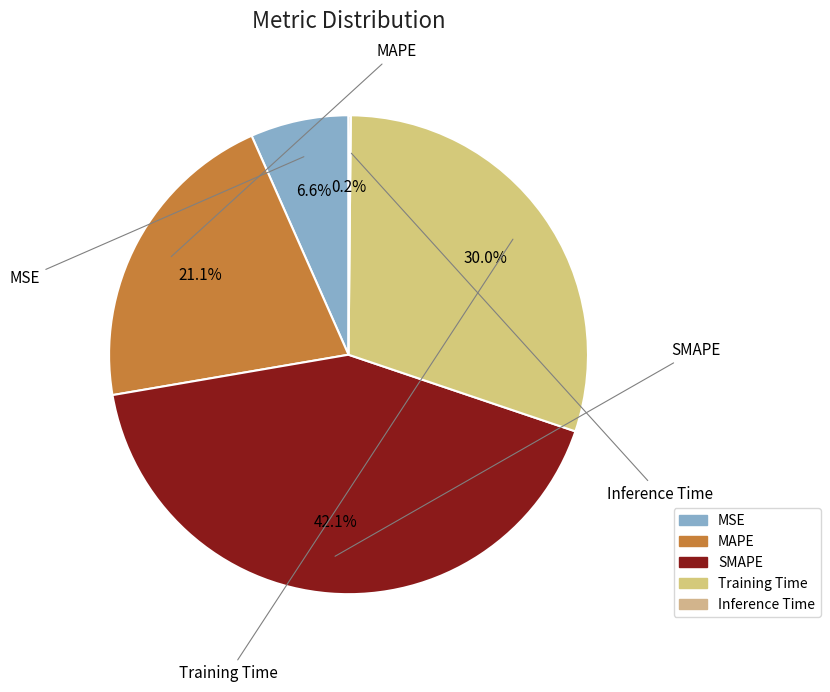

To the nearest percent, what is the average slice percentage?

20%